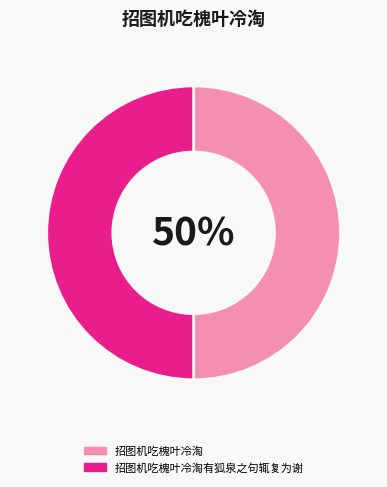

What is the ratio of the value at 招图机吃槐叶冷淘 to the value at 招图机吃槐叶冷淘有狐泉之句辄复为谢?

1.0